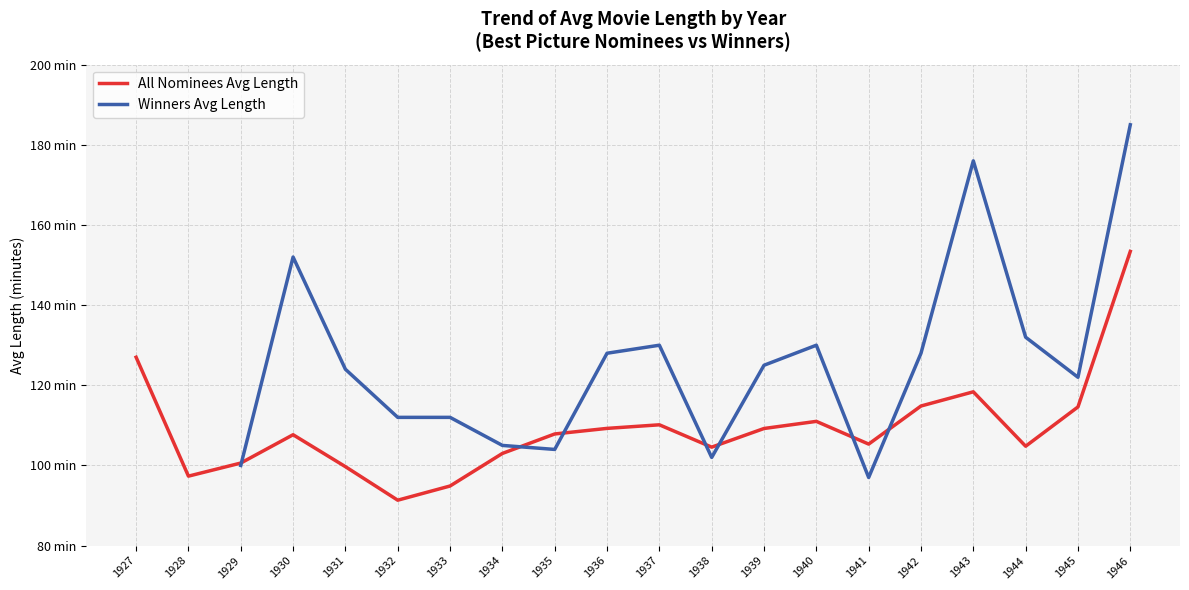

The All Nominees Avg Length series shows 181.3 at 1945. True or false?

False